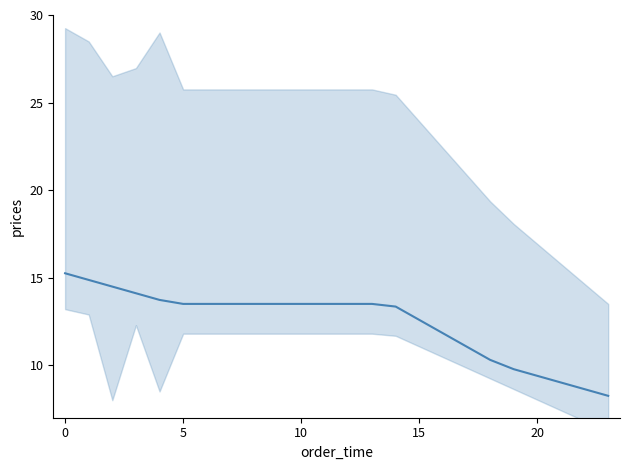

How many lines are shown in the chart?

1